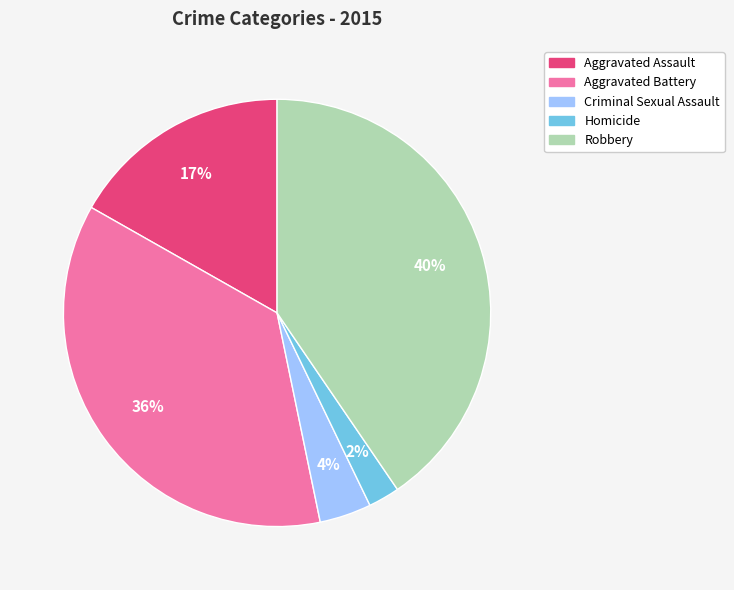

Is there a majority slice in this chart?

No